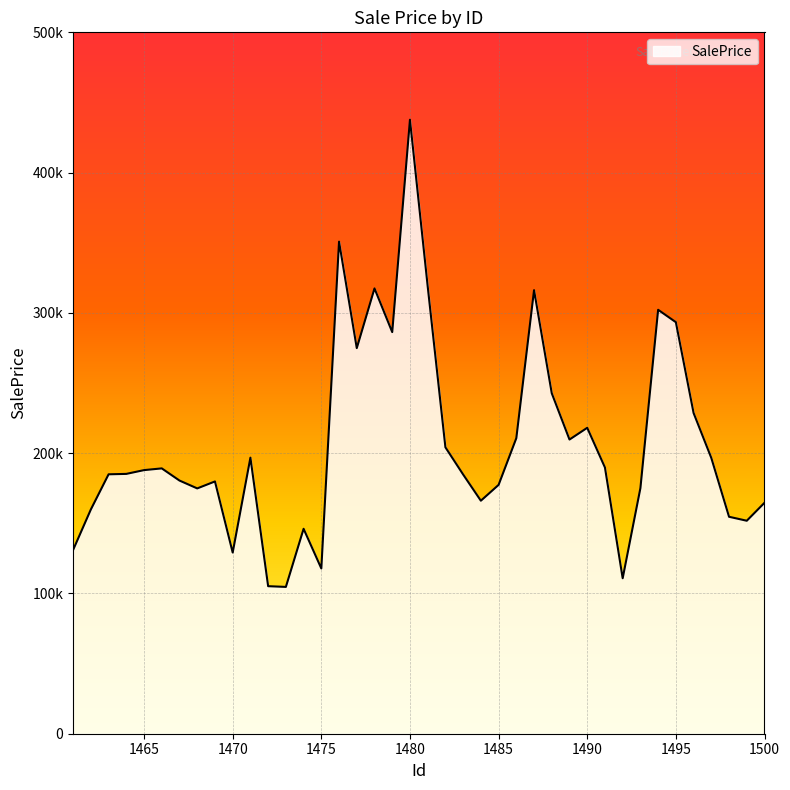

Which label corresponds to the largest value in the chart?

1480